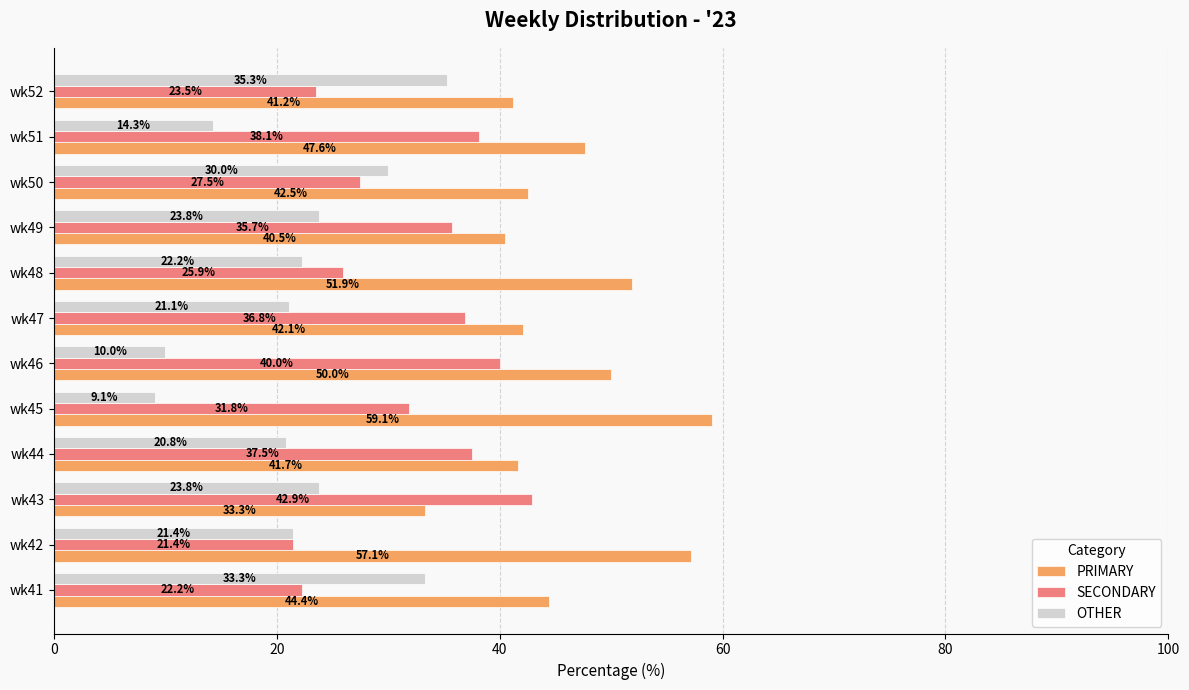

How many data points in PRIMARY are less than 44?

6